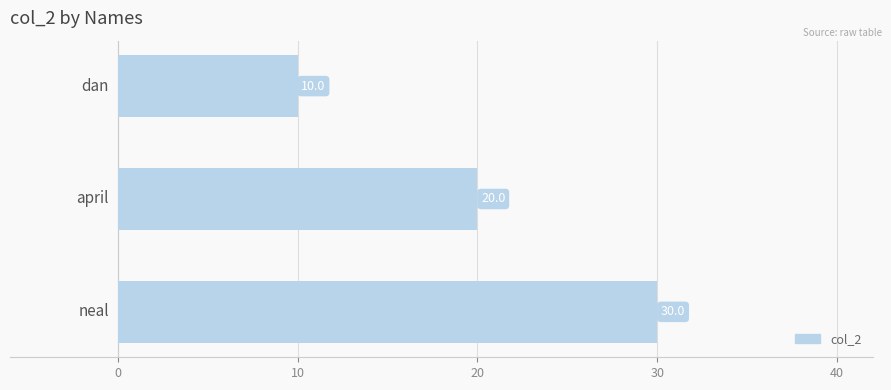

What is the value of the 1st bar from the top?

10